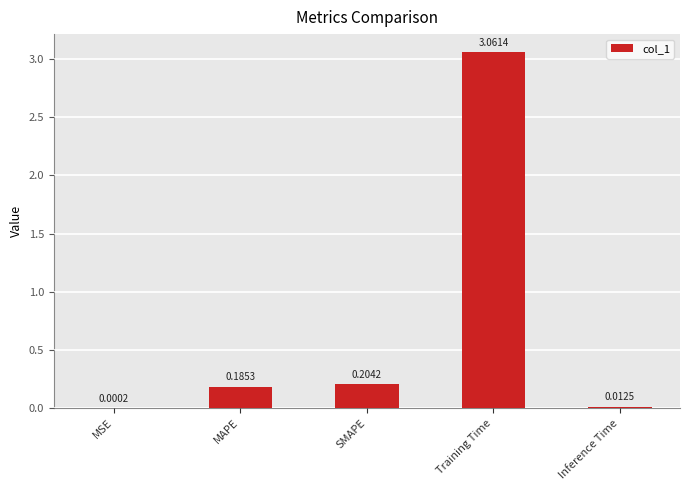

Where is the data nearest to the value 1?

SMAPE